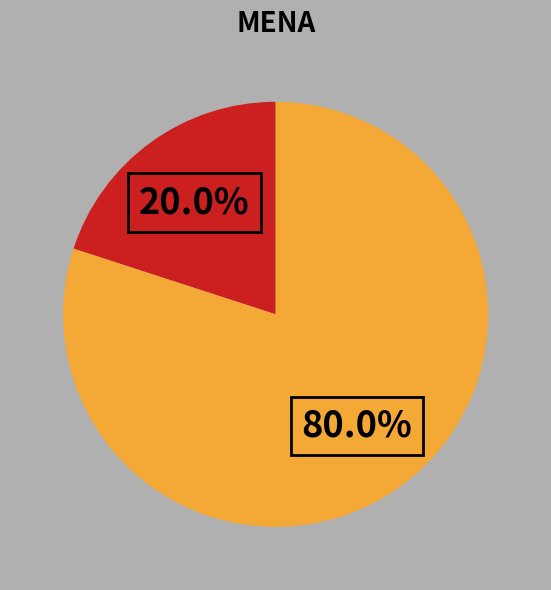

Is there any slice that represents more than half of the pie?

Yes